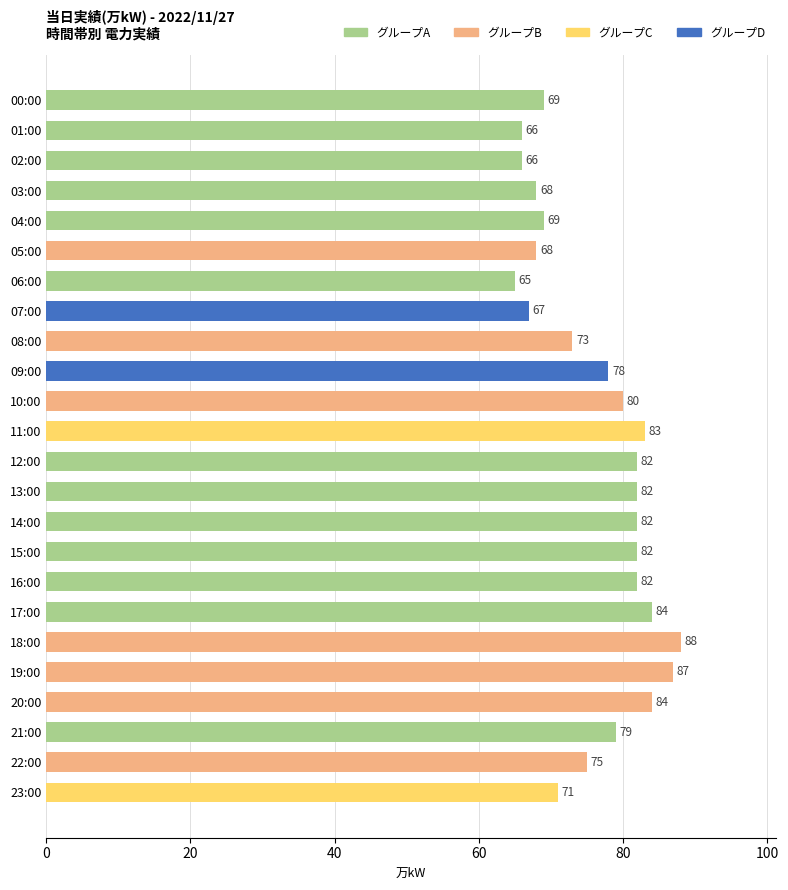

What value does the data have at 08:00, to the nearest 10?

70